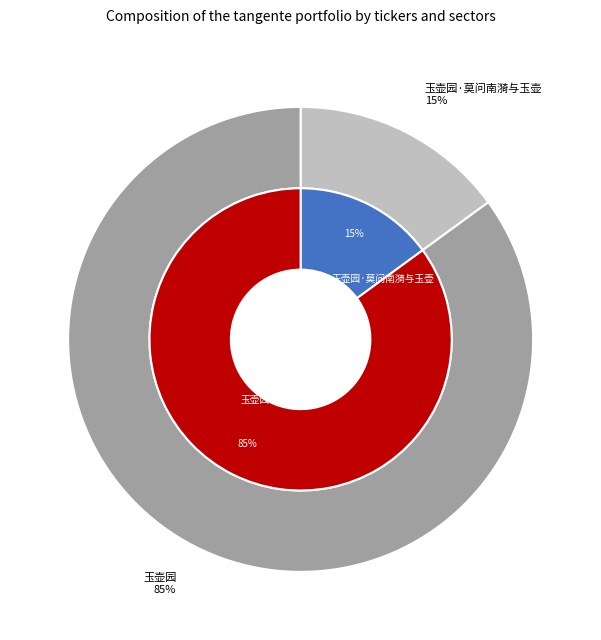

How many slices are in this pie chart?

2